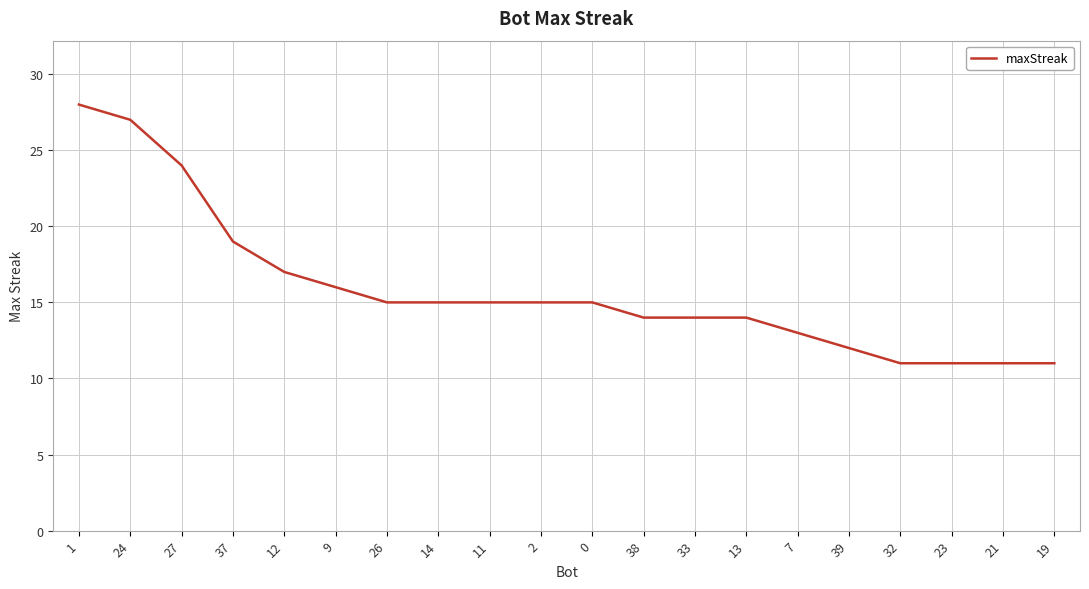

Is this an area chart (filled region under the line)?

No